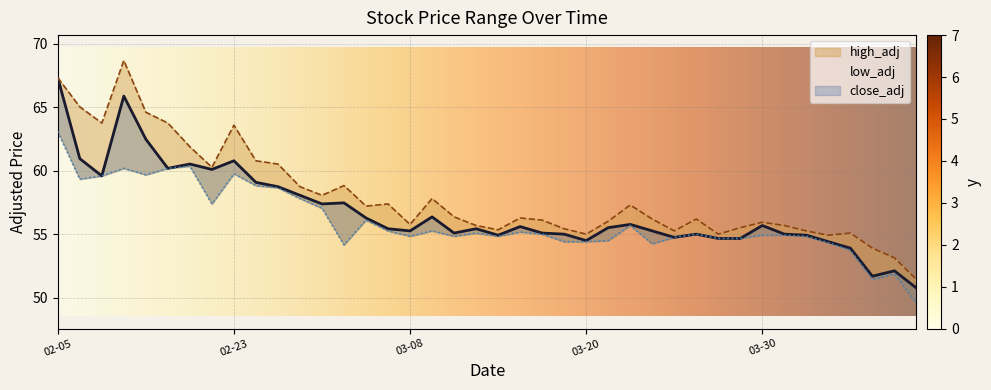

True or false: low_adj and high_adj cross at least once.

False